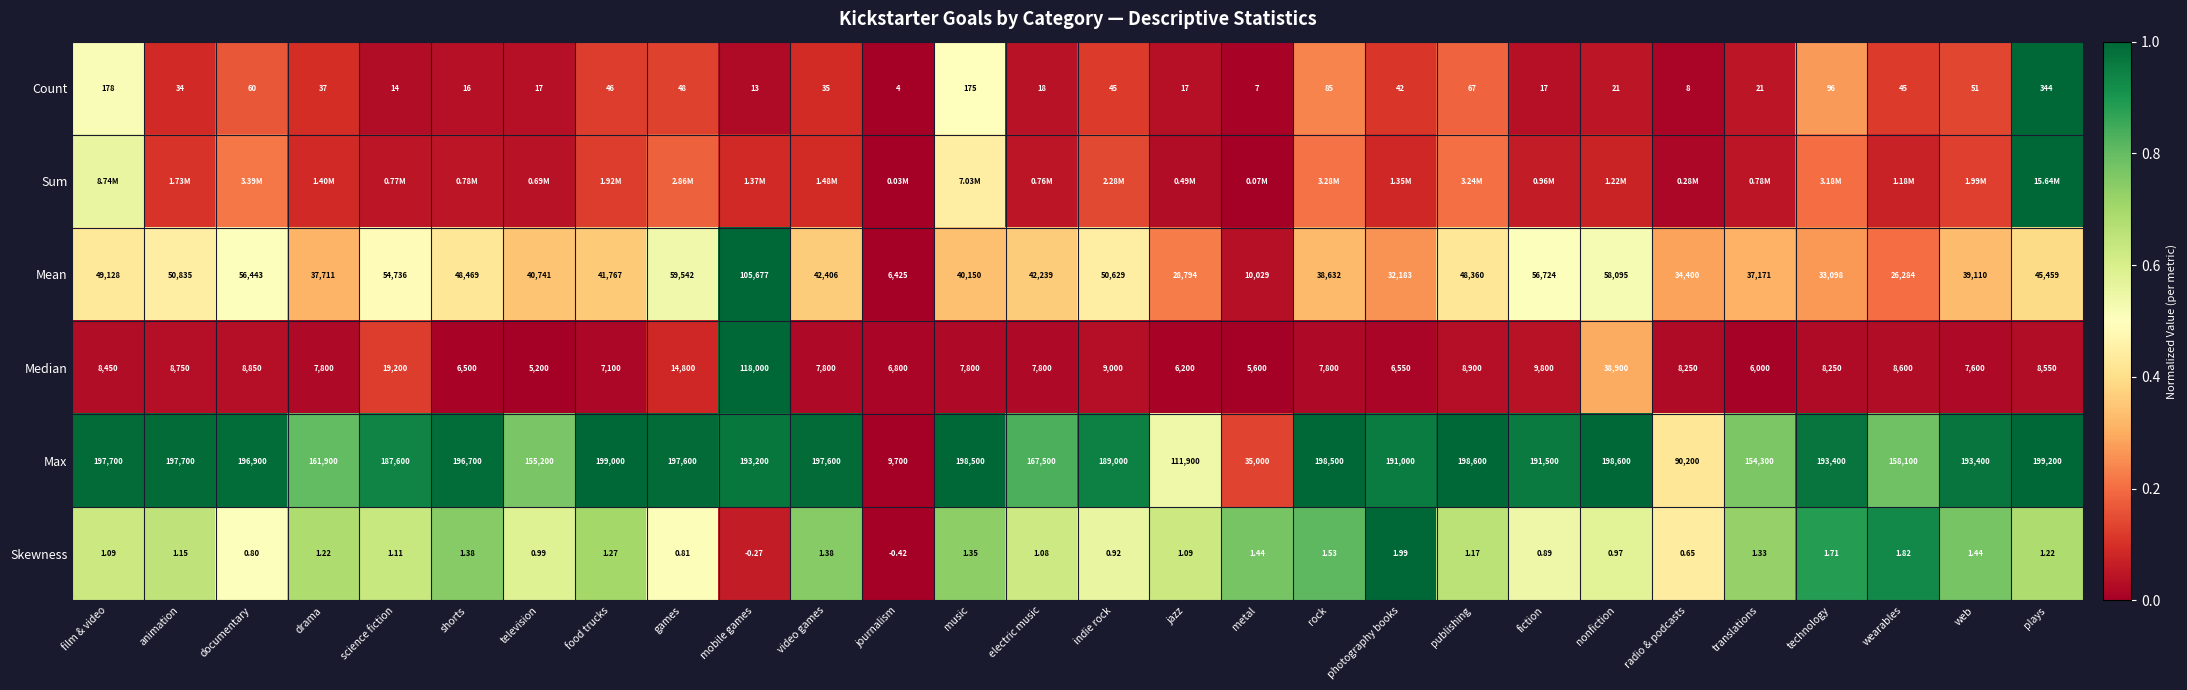

At which label is Mean closest to 56051?

documentary